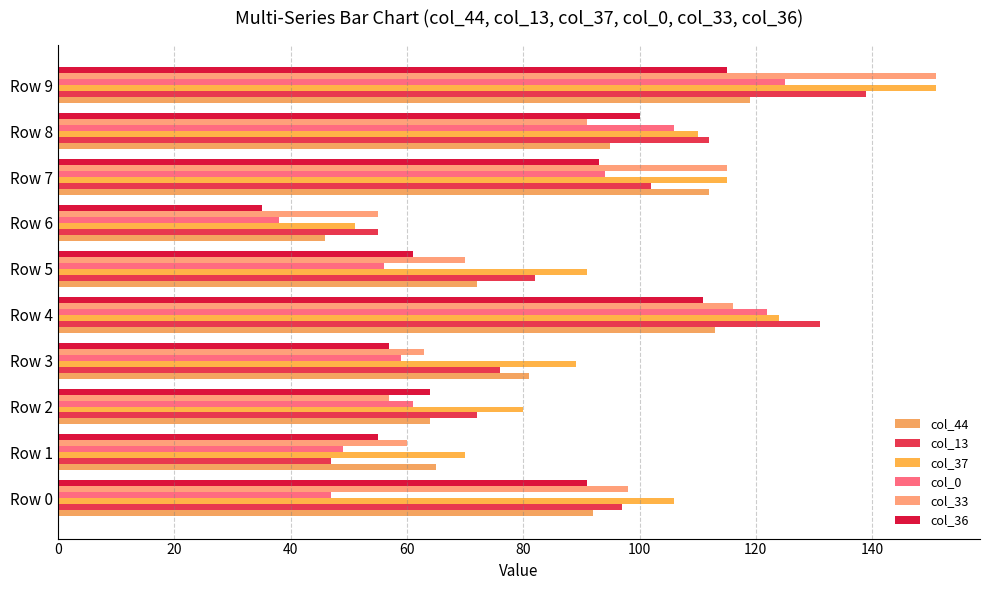

How many data points in col_0 are less than 61?

5